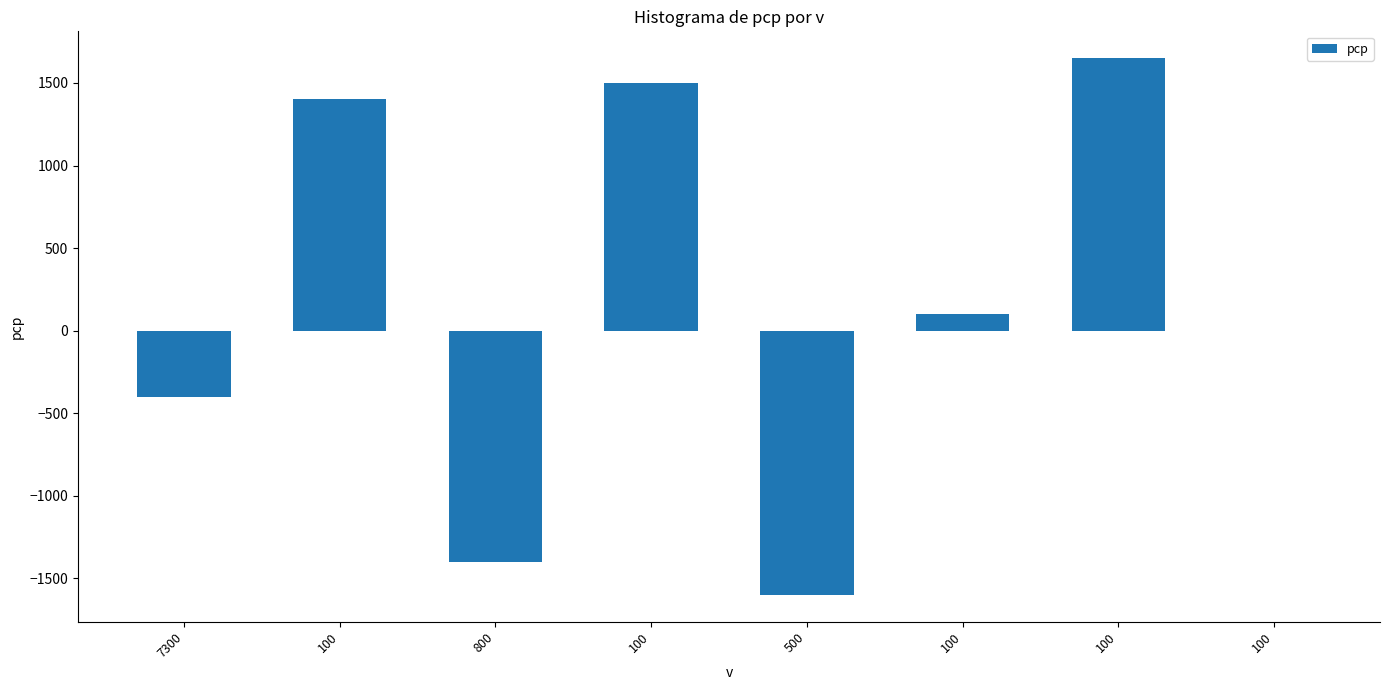

Which category has the highest value across all series?

100